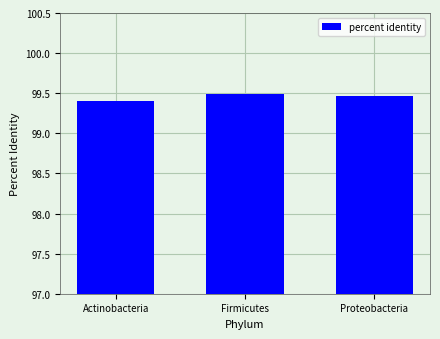

Approximately how many times larger is the value at Firmicutes compared to Proteobacteria?

1.0